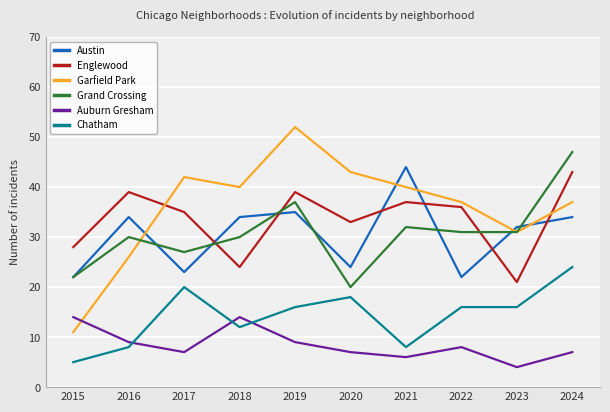

Reading right to left, what are all the values shown in this chart?

Austin: 34	32	22	44	24	35	34	23	34	22
Englewood: 43	21	36	37	33	39	24	35	39	28
Garfield Park: 37	31	37	40	43	52	40	42	26	11
Grand Crossing: 47	31	31	32	20	37	30	27	30	22
Auburn Gresham: 7	4	8	6	7	9	14	7	9	14
Chatham: 24	16	16	8	18	16	12	20	8	5